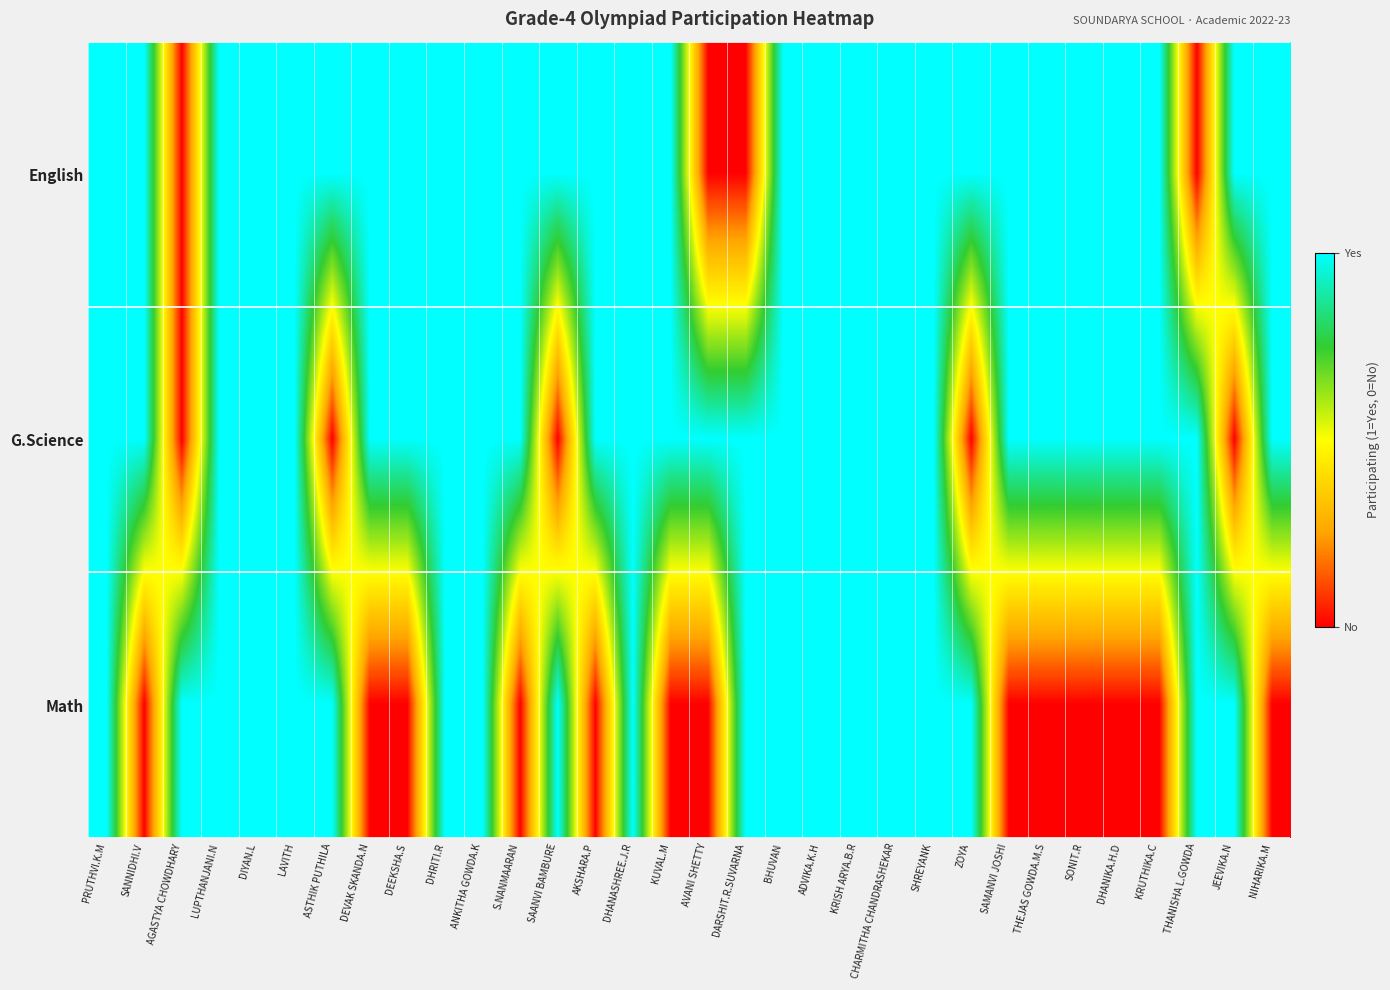

Rank the series at DEVAK SKANDA.N from highest to lowest value.

English, G.Science, Math